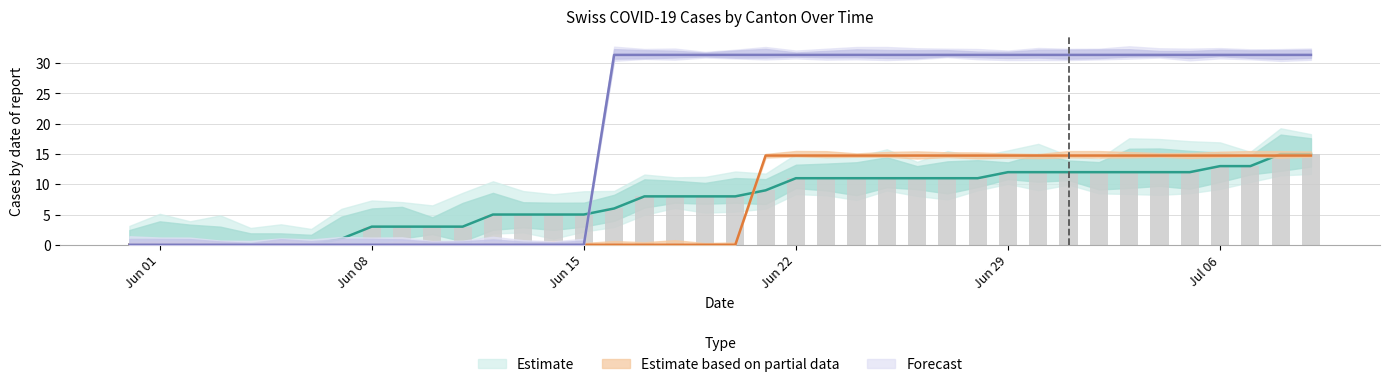

How many groups of bars are there?

40